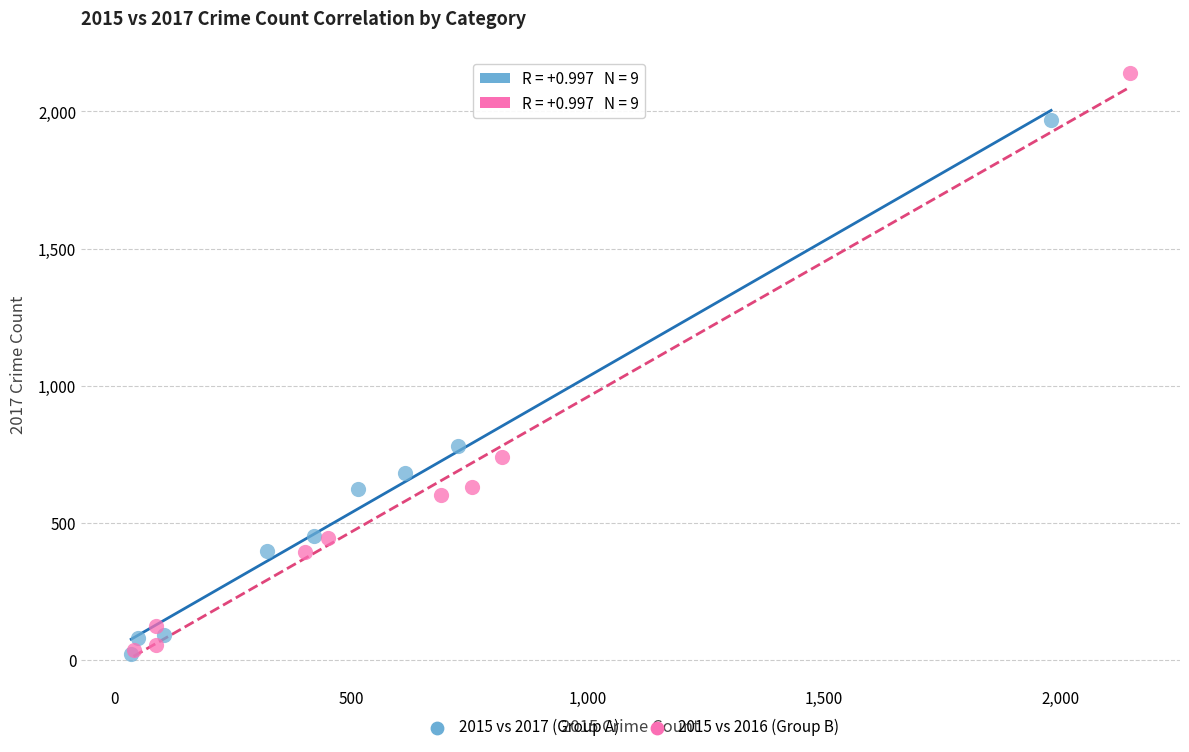

Which series reaches the maximum Y coordinate?

2015 vs 2016 (Group B)